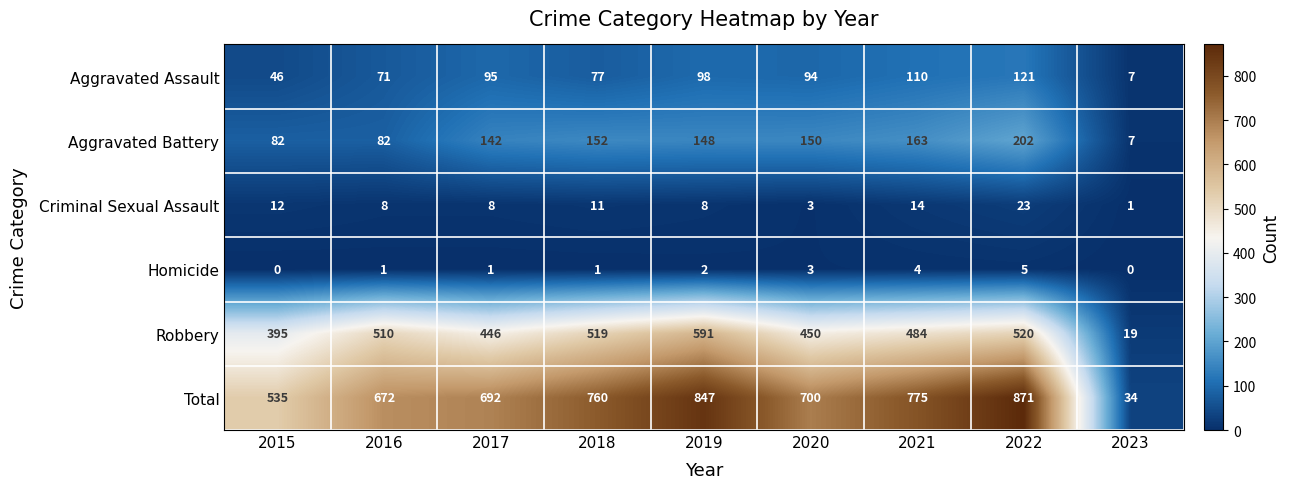

Where does the Aggravated Assault series first go above 94?

2017